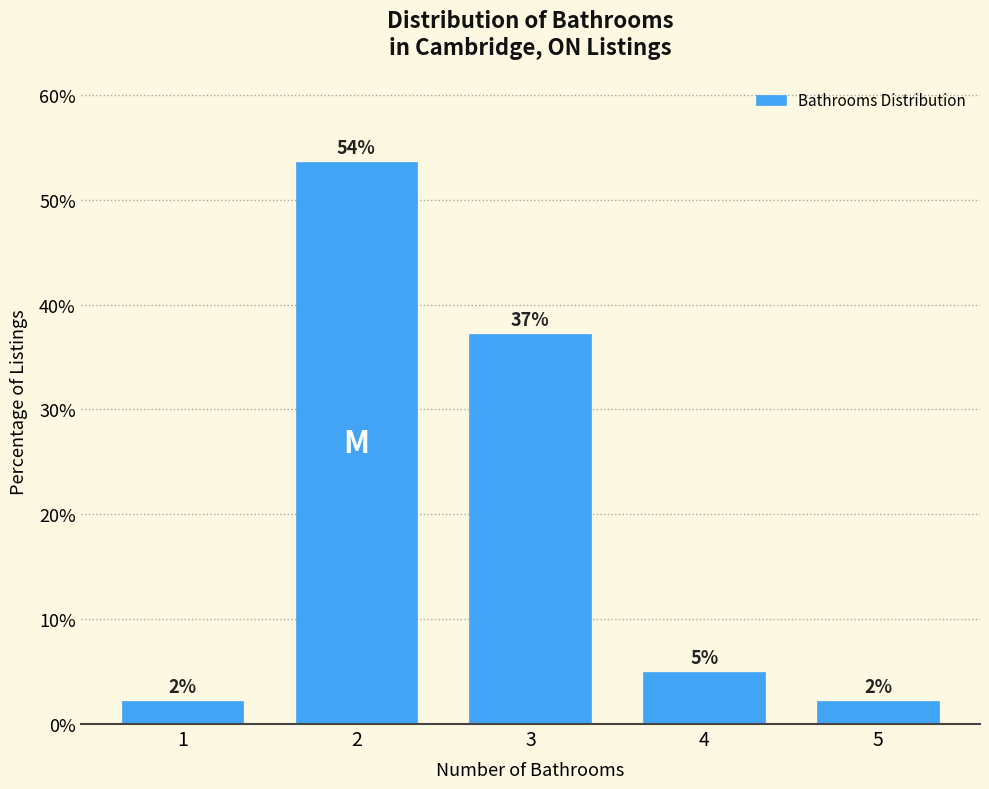

Does the chart contain any negative values?

No